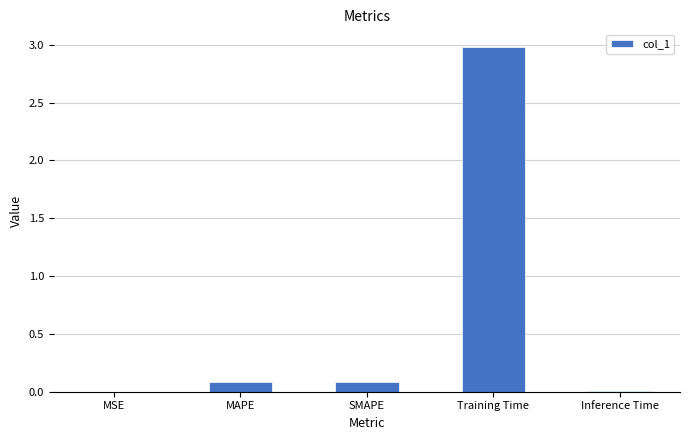

Between Inference Time and MAPE, which is larger?

MAPE